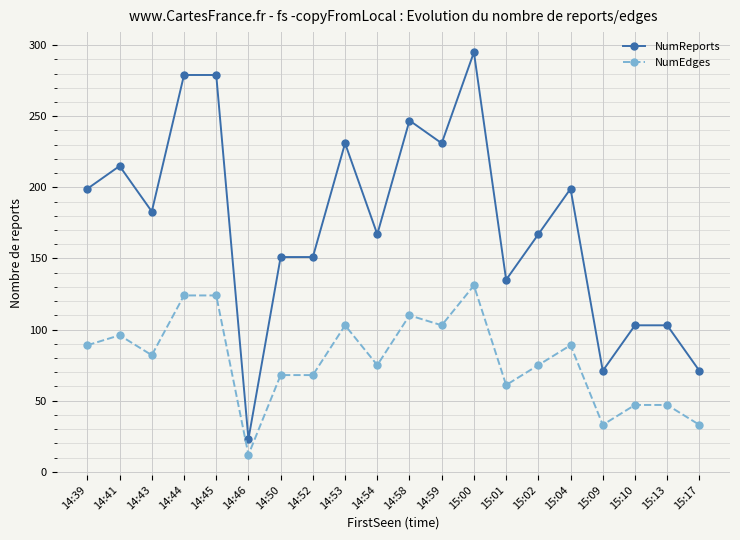

What value does the NumReports series have at 14:58, to the nearest 5?

245